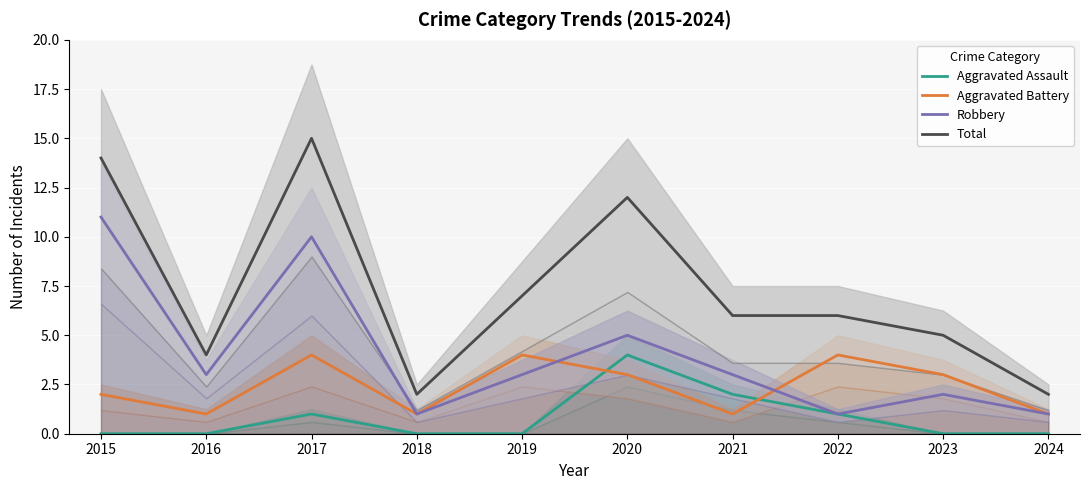

What are all the series names shown in the legend?

Aggravated Assault, Aggravated Battery, Robbery, Total